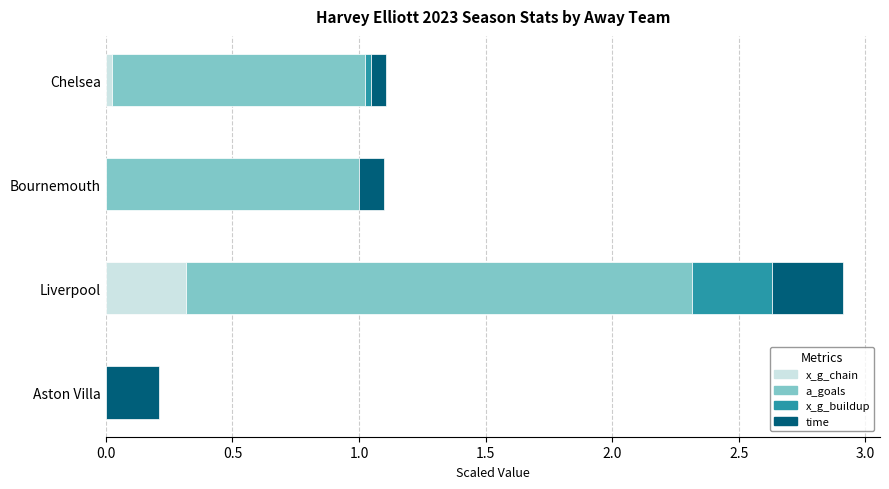

At which category is the sum across all series the highest?

Liverpool